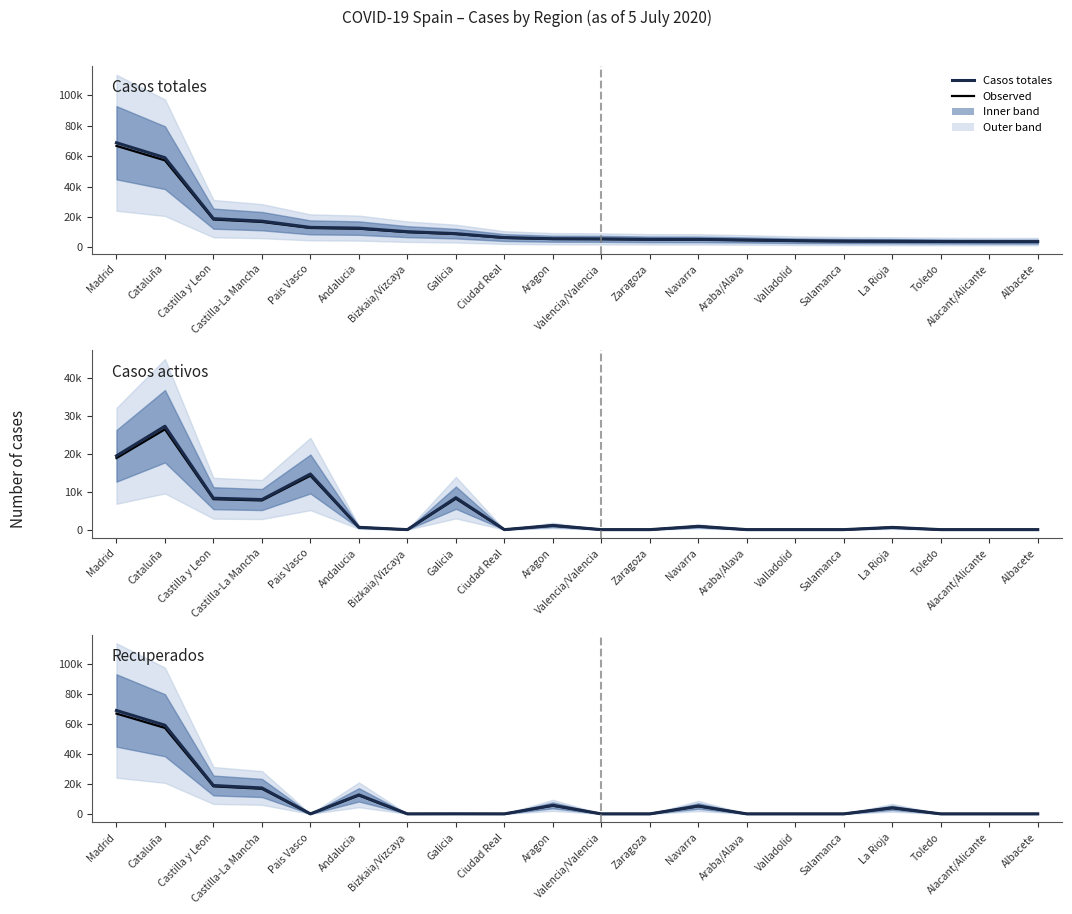

Between which two adjacent categories do Casos activos (obs) and Recuperados (obs) first intersect?

Castilla-La Mancha and Pais Vasco